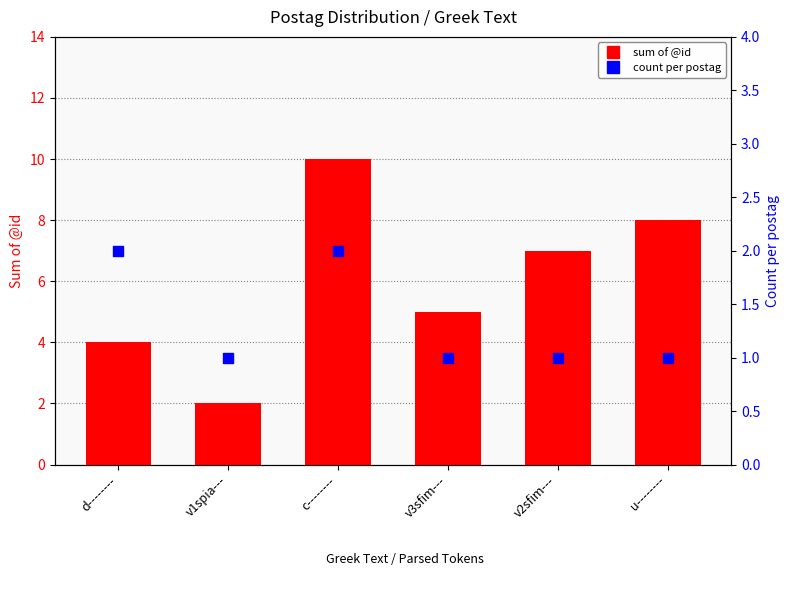

Is the value of sum of @id at u-------- greater than the value of count per postag at v2sfim---?

Yes